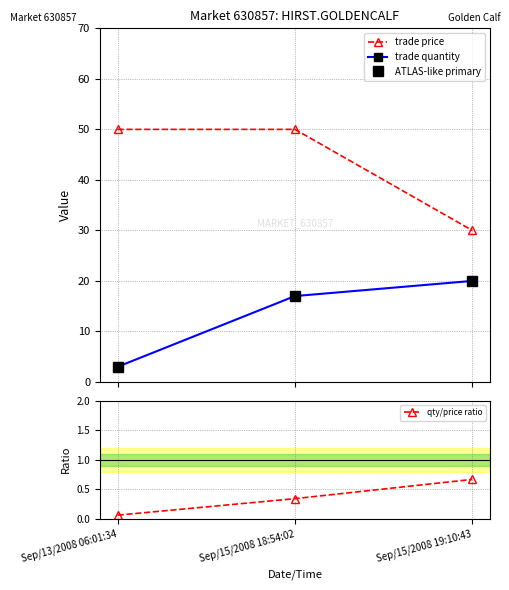

The qty/price ratio series shows 0.3 at Sep/15/2008 18:54:02. True or false?

True